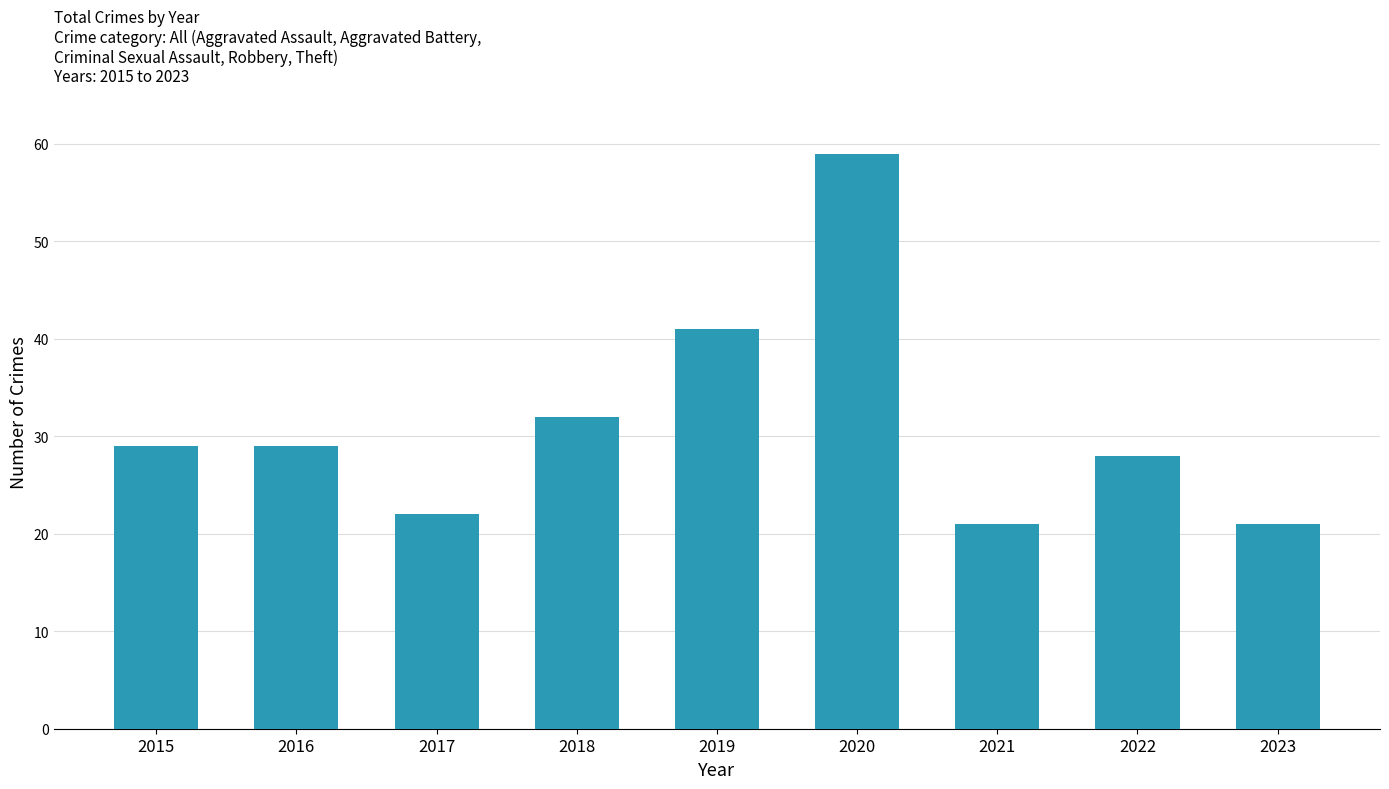

Reading left to right, transcribe all the data shown in this chart.

29	29	22	32	41	59	21	28	21